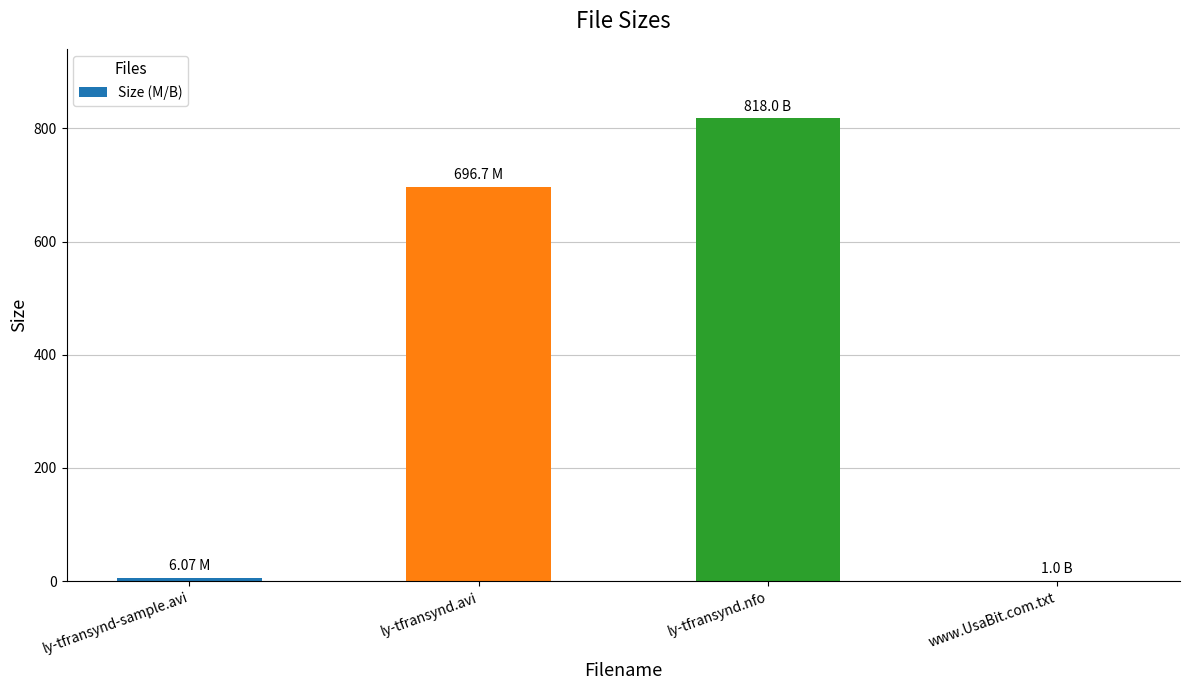

What is the sum of all values?

1521.8